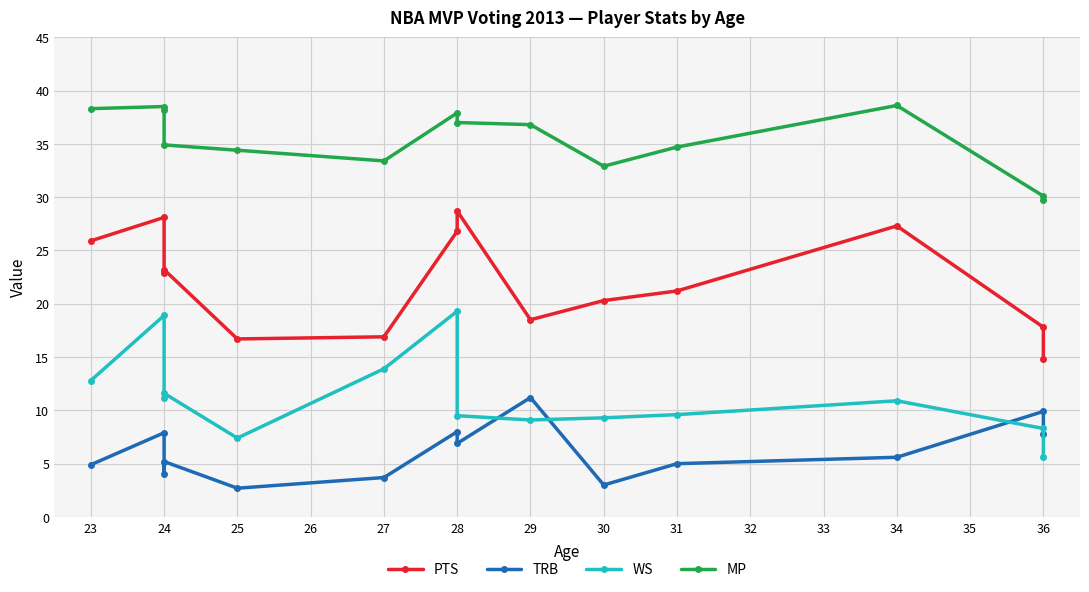

True or false: MP and TRB cross at least once.

False